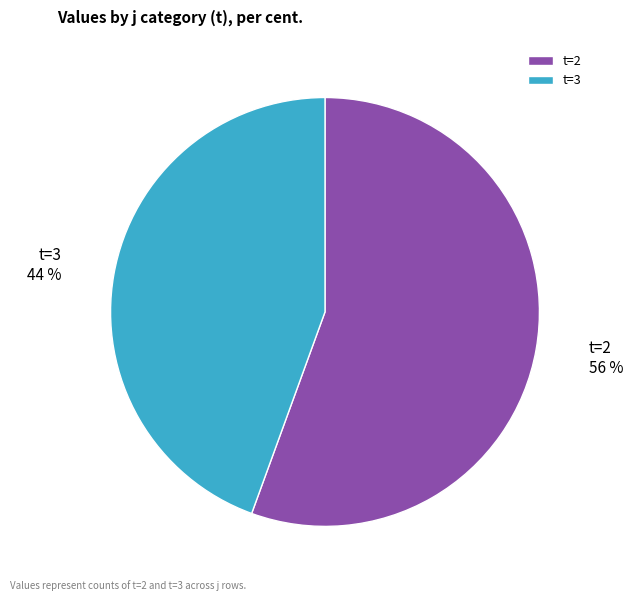

Which category has the smallest portion of the pie?

t=3